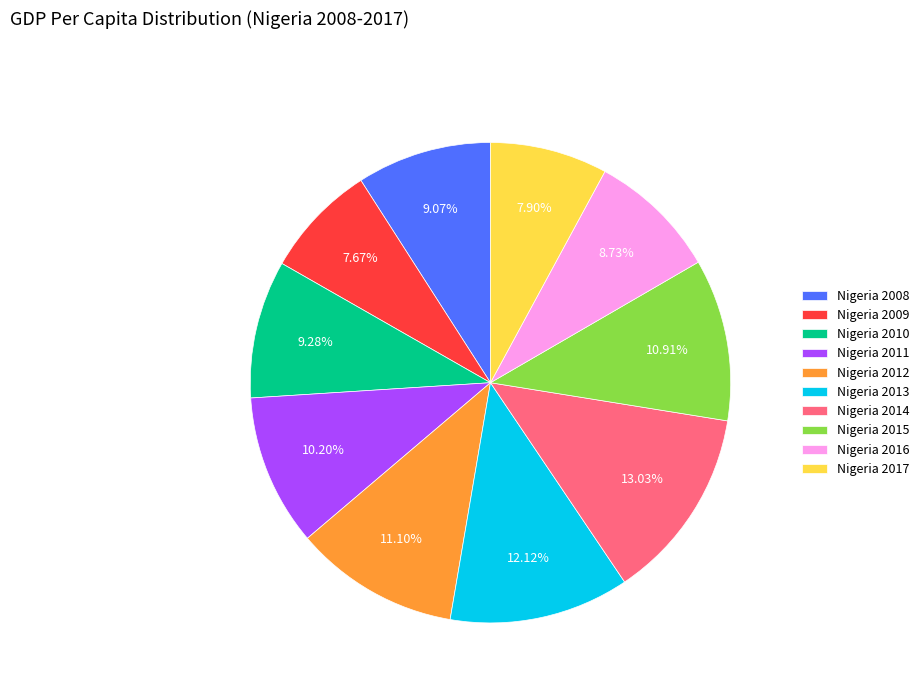

What is the total percentage of Nigeria 2014 and Nigeria 2016?

21.8%